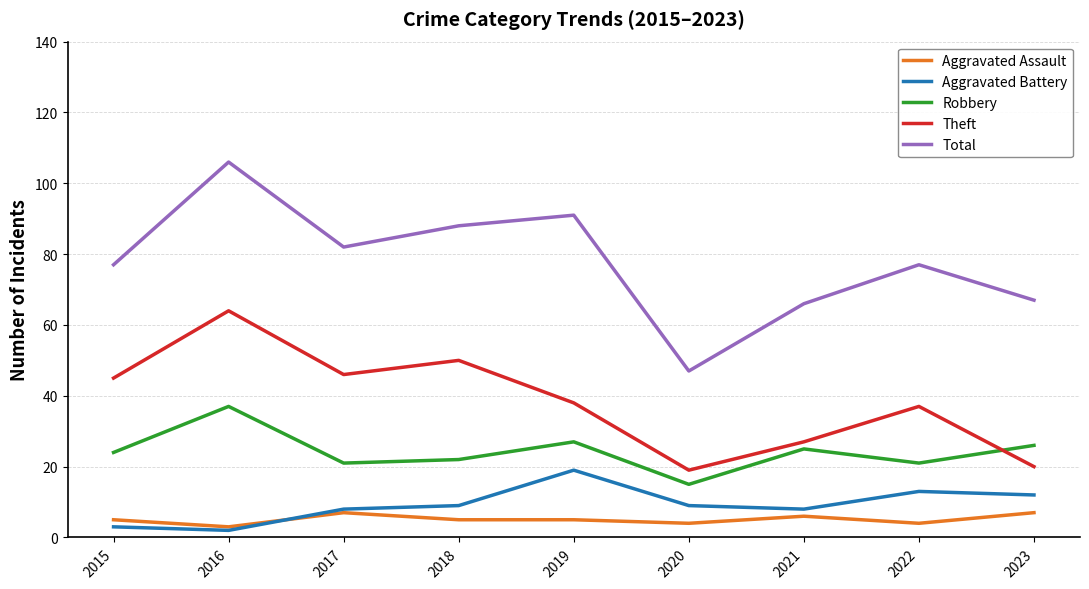

At which category is the sum across all series the highest?

2016